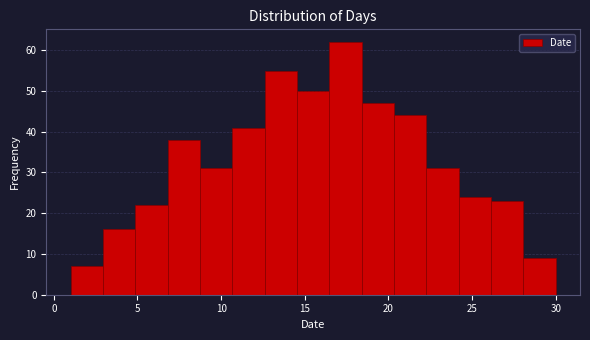

Read against the x-axis, roughly where is the centre of the tallest bar?

17.5